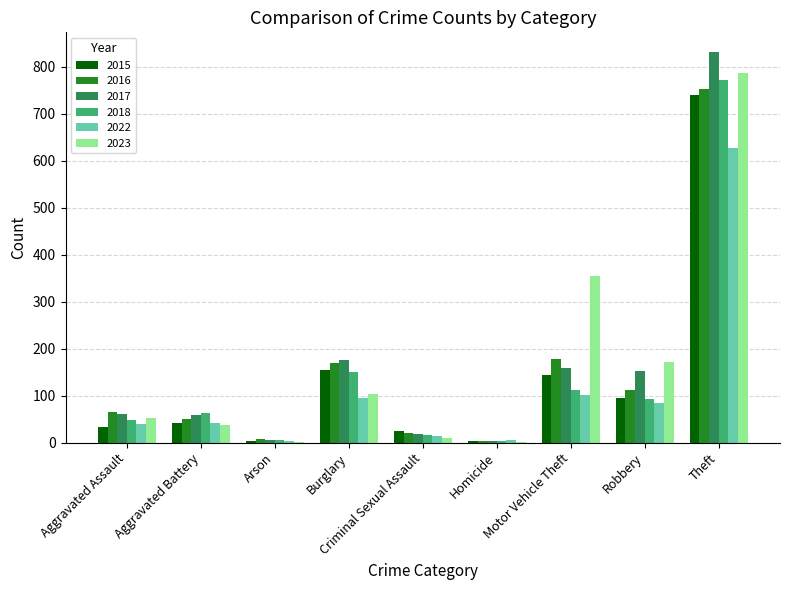

Which series has the widest spread of values?

2017